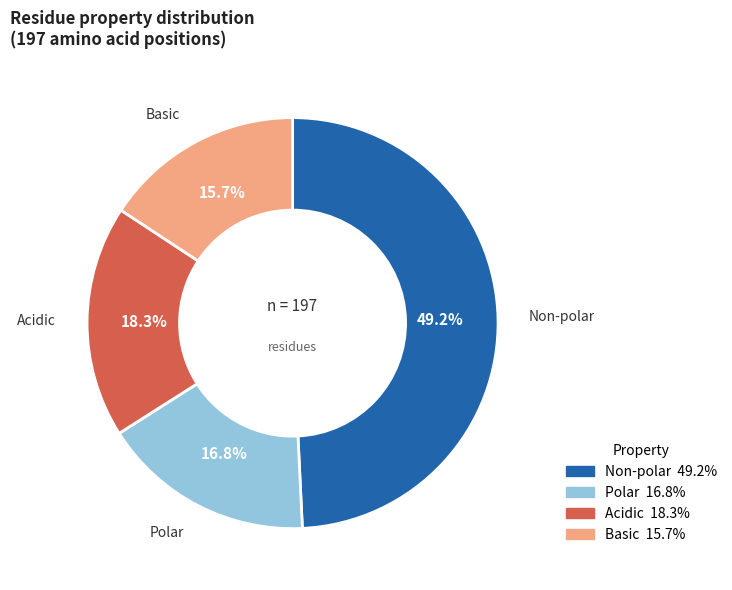

Is there any slice that represents more than half of the pie?

No